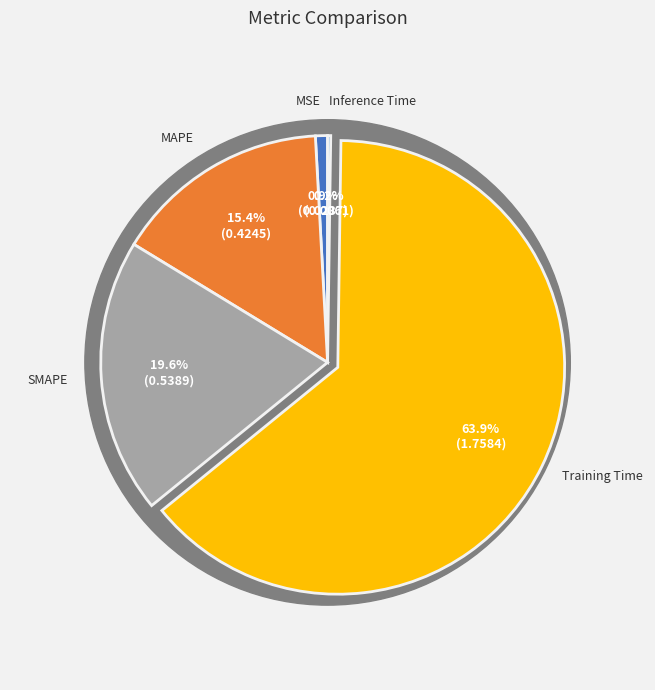

What percentage do MSE and SMAPE together represent?

20.4%